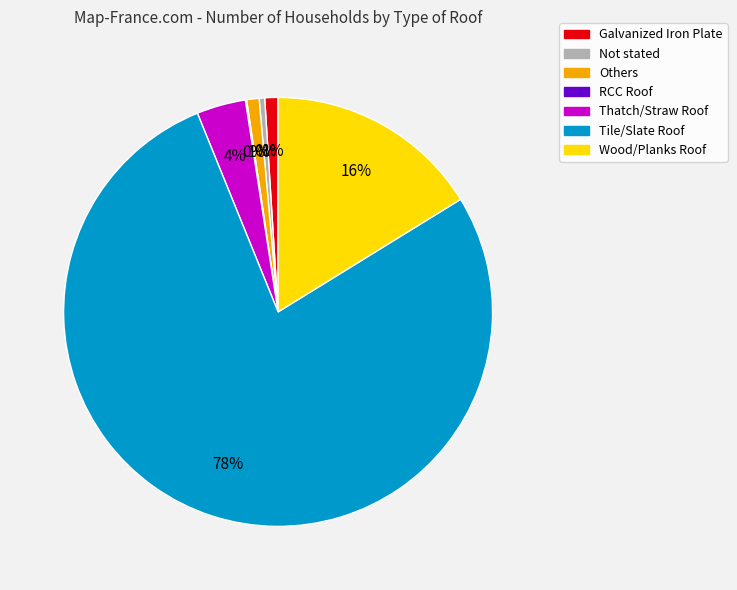

Is it true that Wood/Planks Roof is 16% of the pie?

True